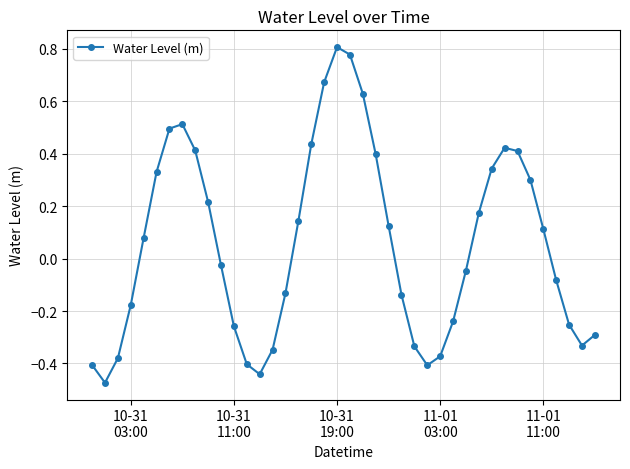

True or false: the data has more than 0 interior local peaks.

True